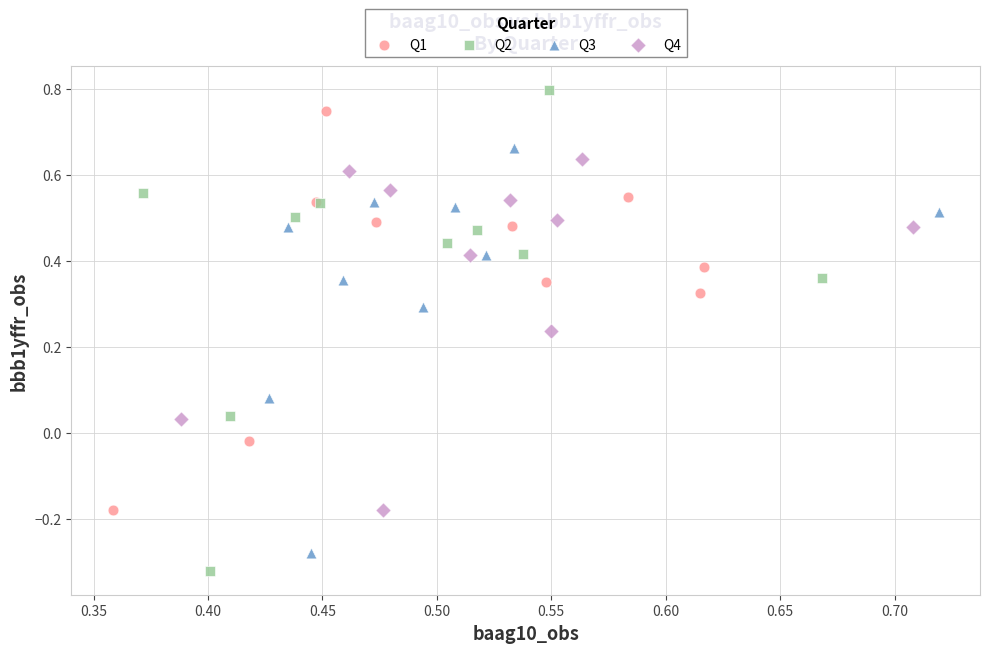

Which series contains the highest Y value?

Q2